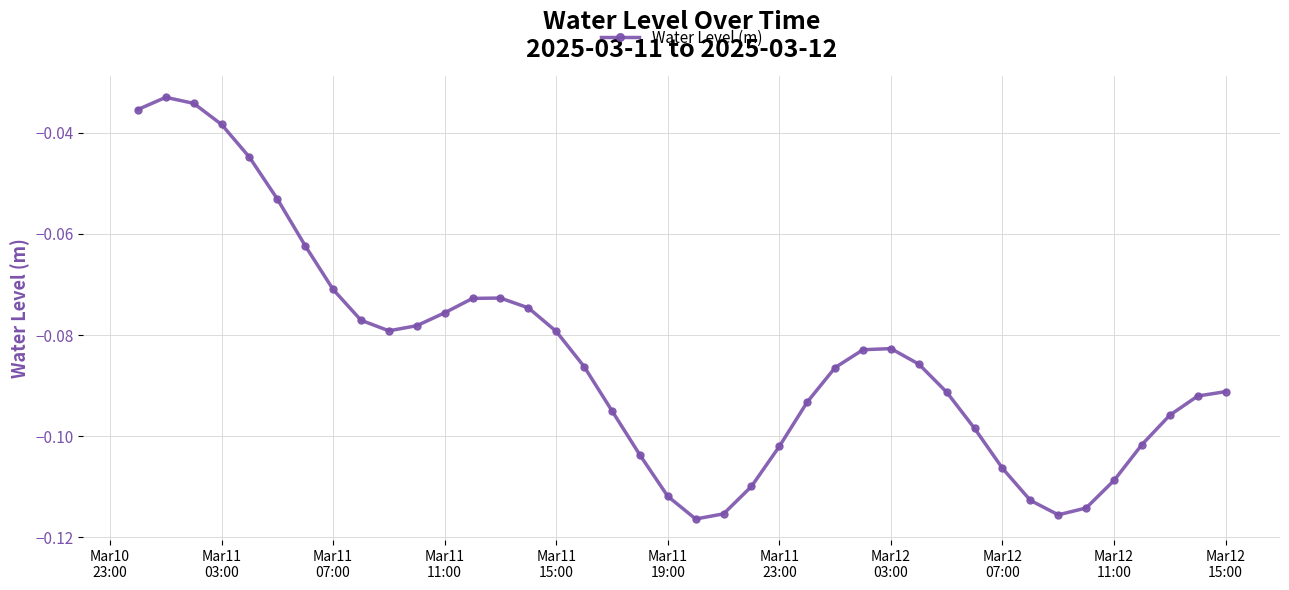

What is the sum of all values?

-3.4